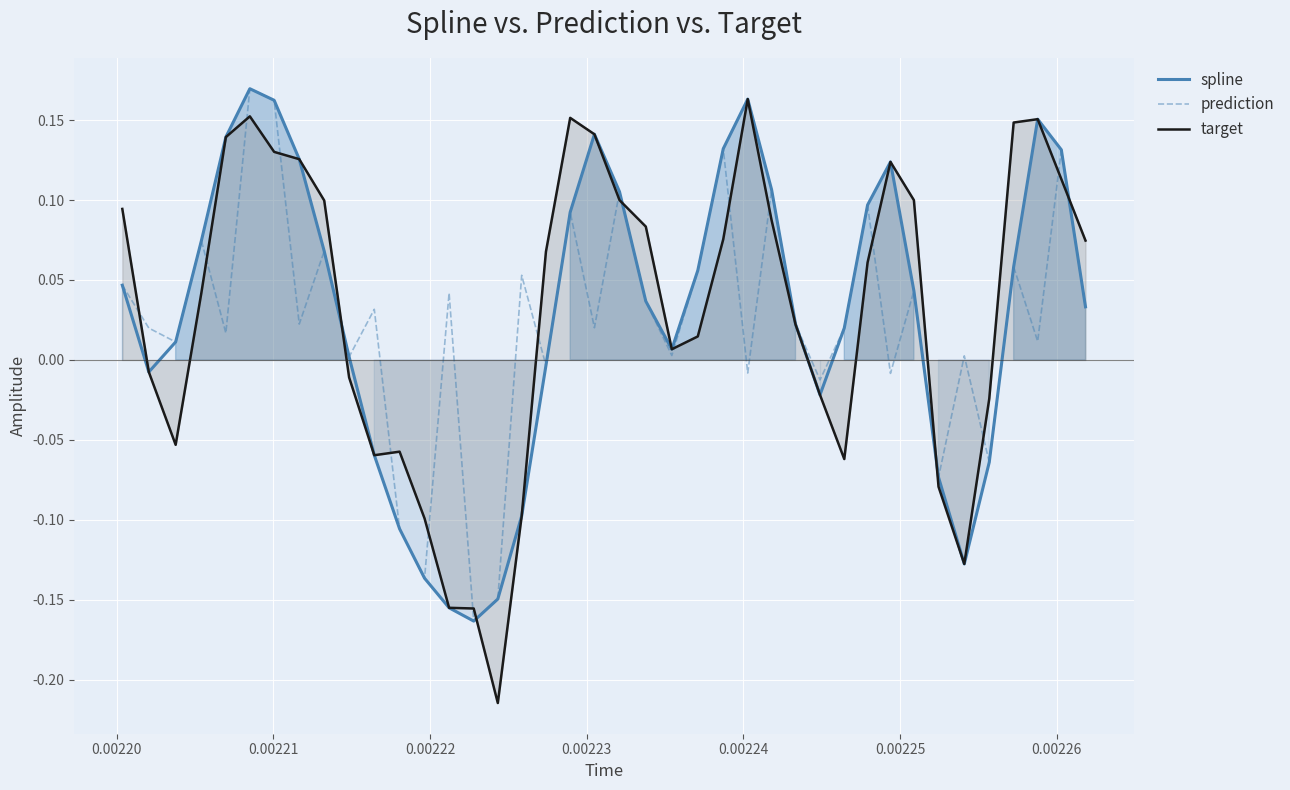

True or false: prediction and target intersect in this chart.

True